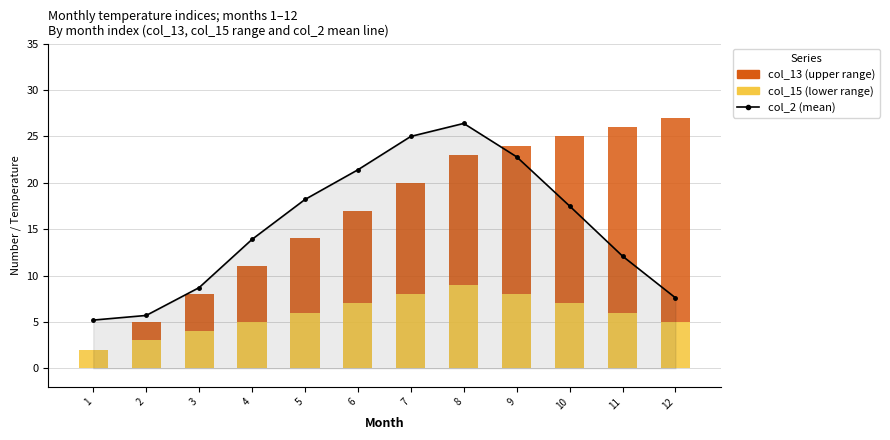

Where is col_15 (lower range) nearest to the value 5?

4